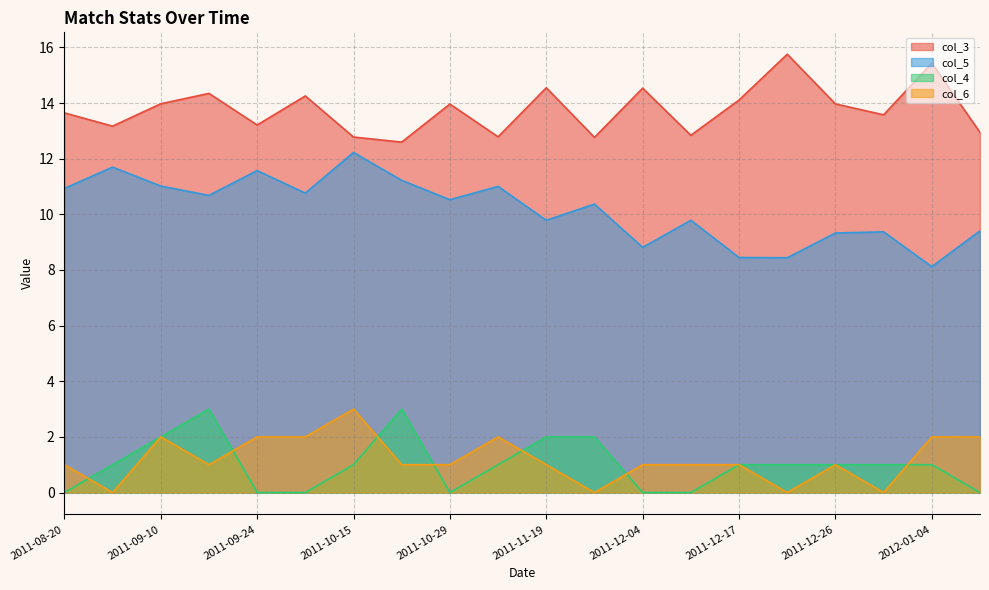

Reading right to left, what are all the values shown in this chart?

col_3: 12.9	15.4	13.6	14.0	15.8	14.1	12.8	14.5	12.8	14.5	12.8	14.0	12.6	12.8	14.3	13.2	14.3	14.0	13.2	13.6
col_5: 9.4	8.1	9.4	9.3	8.4	8.4	9.8	8.8	10.4	9.8	11.0	10.5	11.2	12.2	10.8	11.6	10.7	11.0	11.7	10.9
col_4: 0.0	1.0	1.0	1.0	1.0	1.0	0.0	0.0	2.0	2.0	1.0	0.0	3.0	1.0	0.0	0.0	3.0	2.0	1.0	0.0
col_6: 2.0	2.0	0.0	1.0	0.0	1.0	1.0	1.0	0.0	1.0	2.0	1.0	1.0	3.0	2.0	2.0	1.0	2.0	0.0	1.0